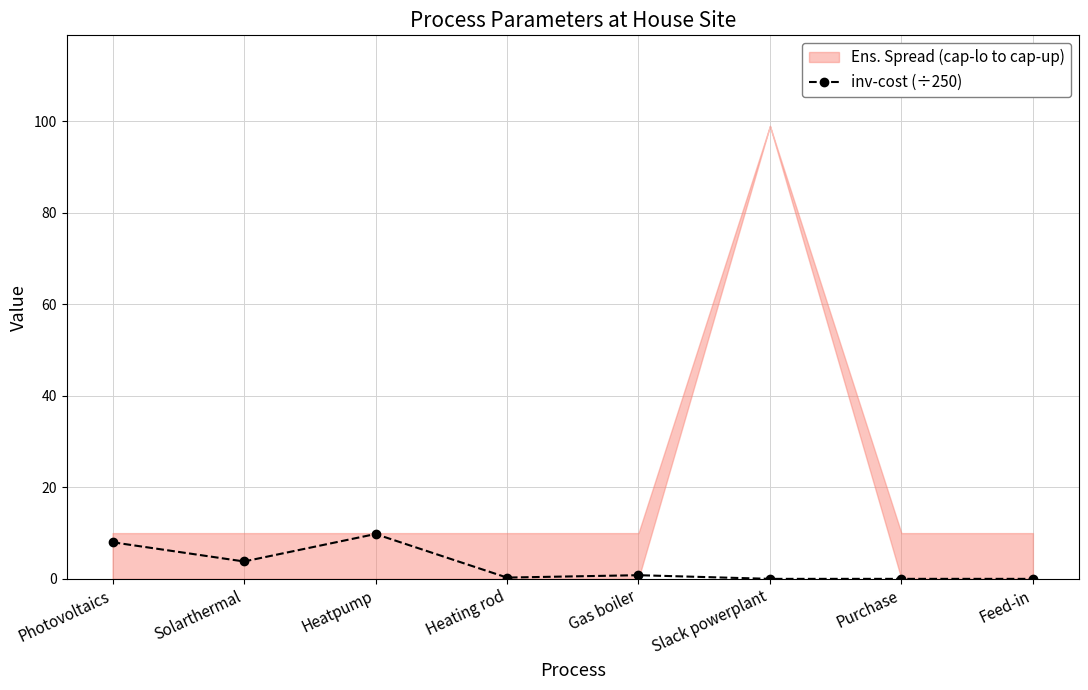

How many interior local valleys (lower than both neighbors) does the data have?

2